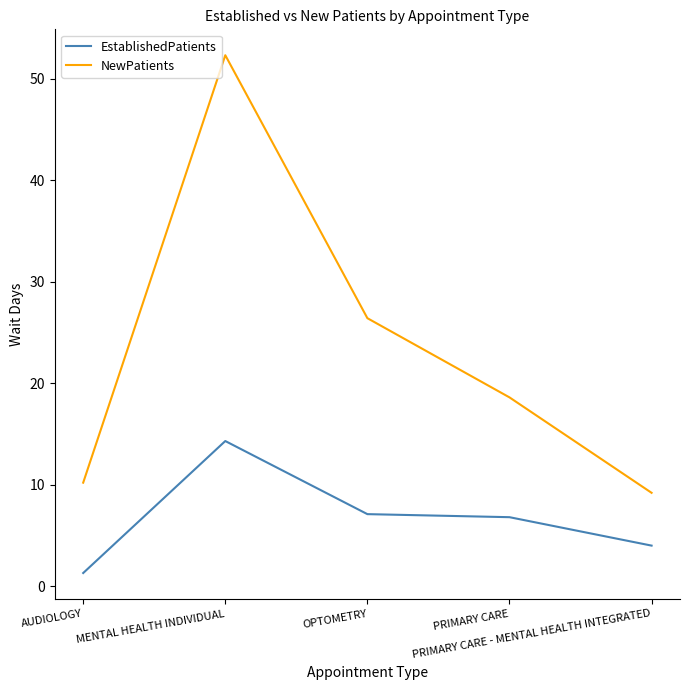

True or false: EstablishedPatients and NewPatients intersect in this chart.

False